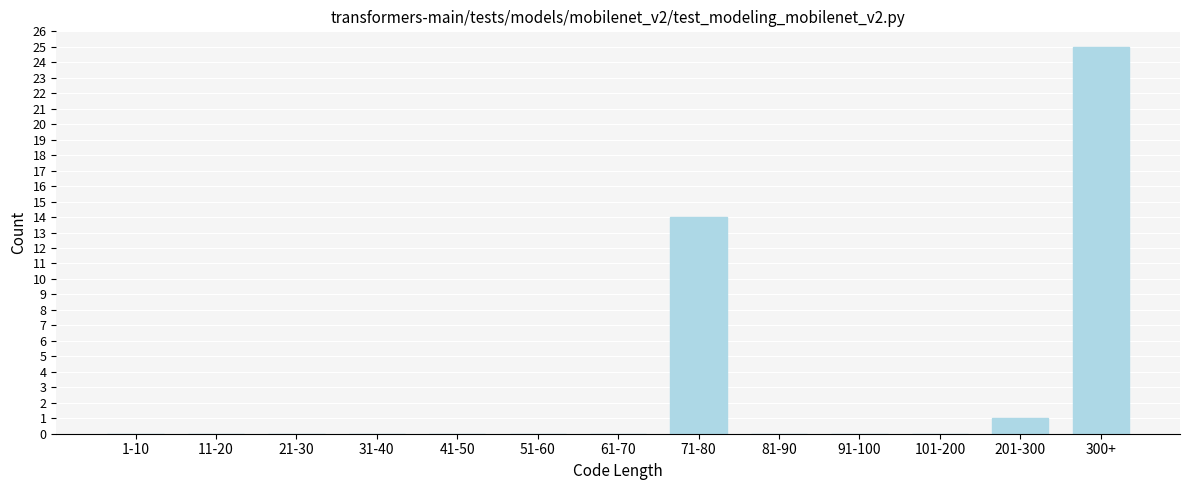

Reading left to right, transcribe all the data shown in this chart.

1-10=0	11-20=0	21-30=0	31-40=0	41-50=0	51-60=0	61-70=0	71-80=14	81-90=0	91-100=0	101-200=0	201-300=1	300+=25